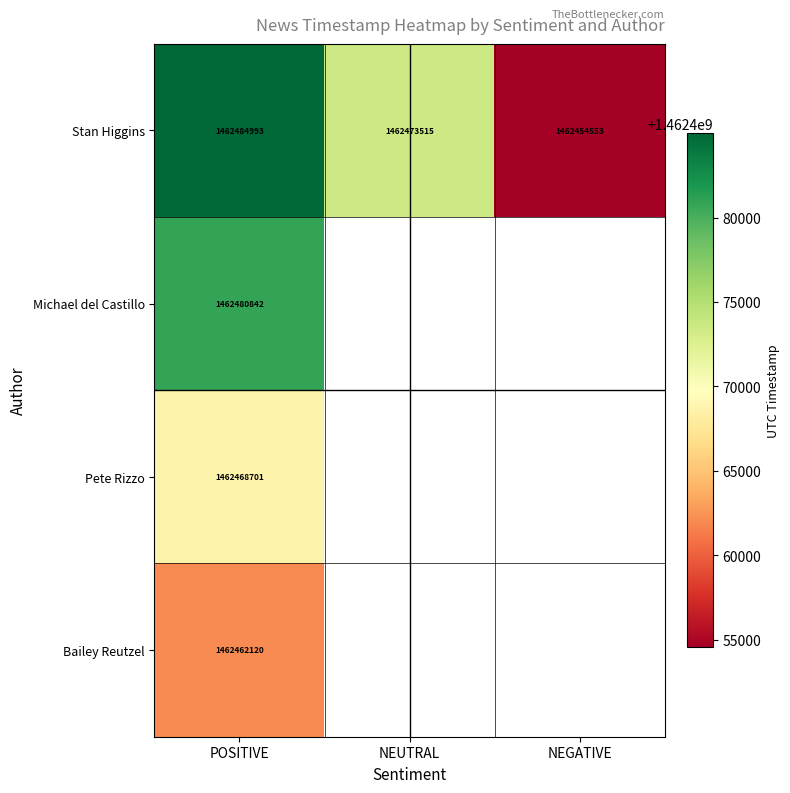

At how many categories does at least one series exceed 1462478973?

1